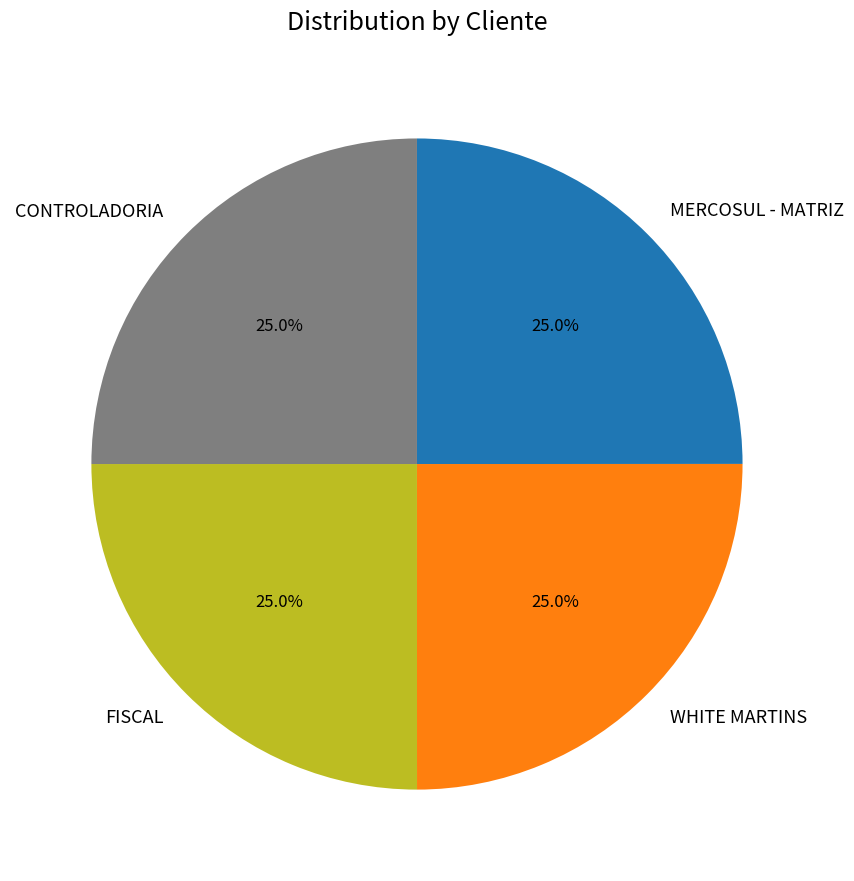

Is there a majority slice in this chart?

No